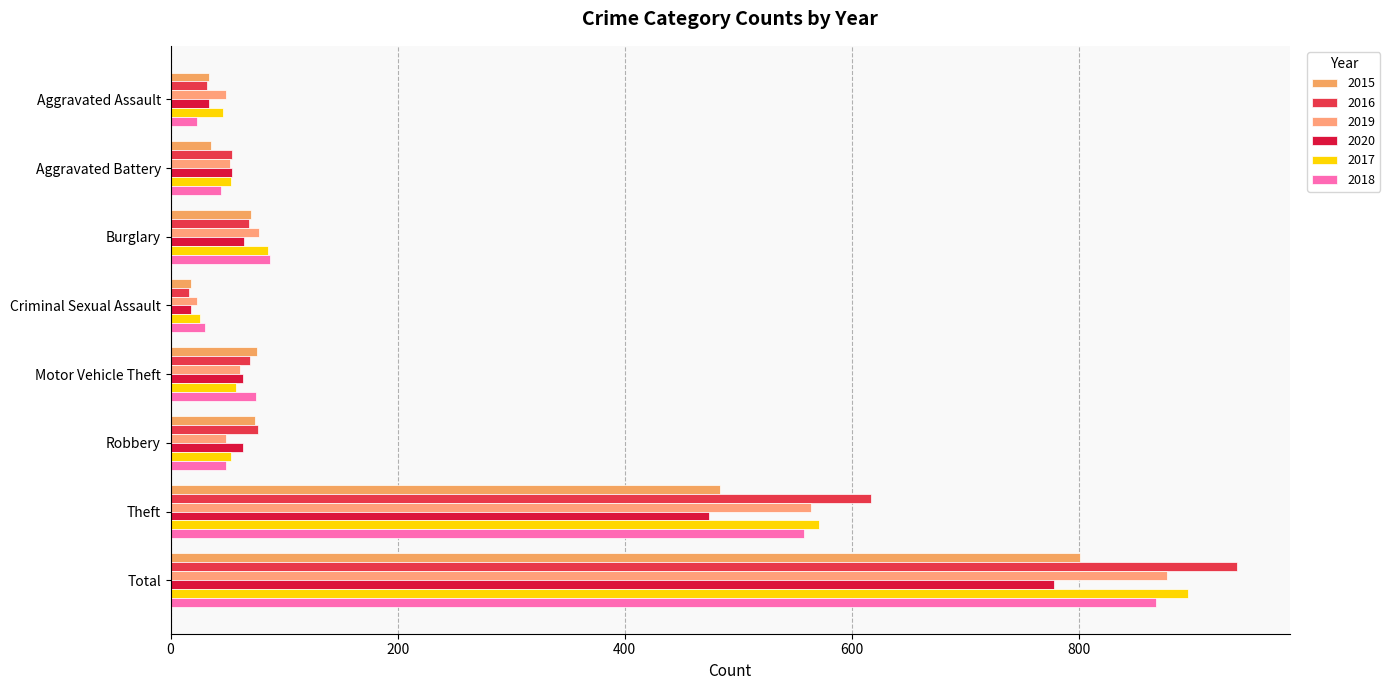

How many series are shown in this chart?

6